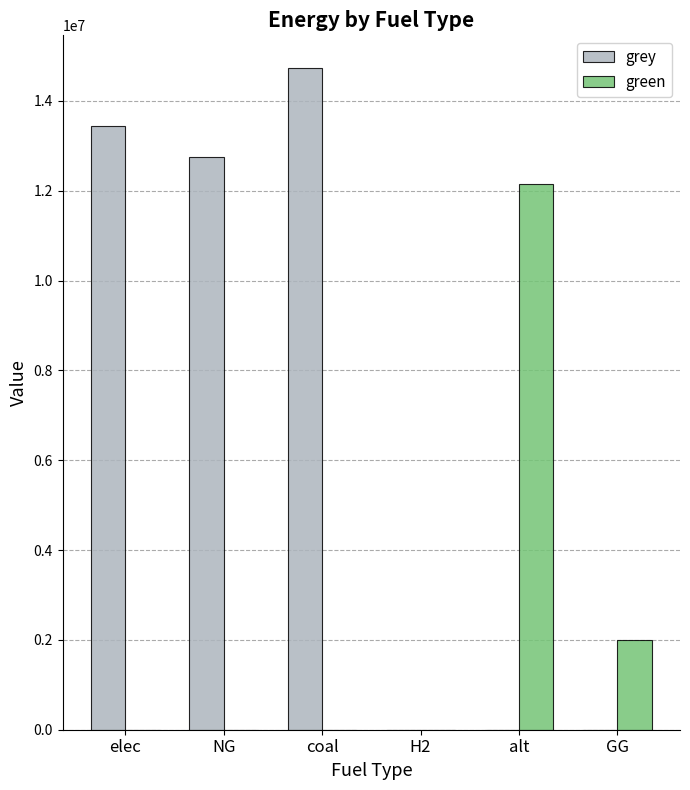

The value of grey at alt is 0.0. True or false?

True